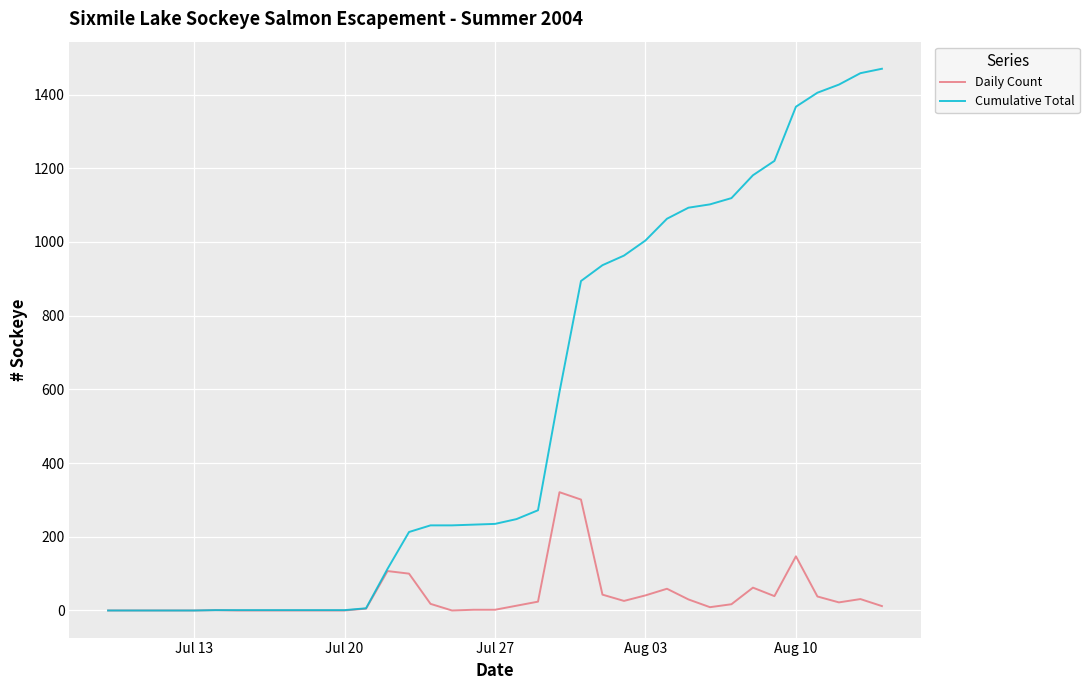

Count the number of data series in this chart.

2